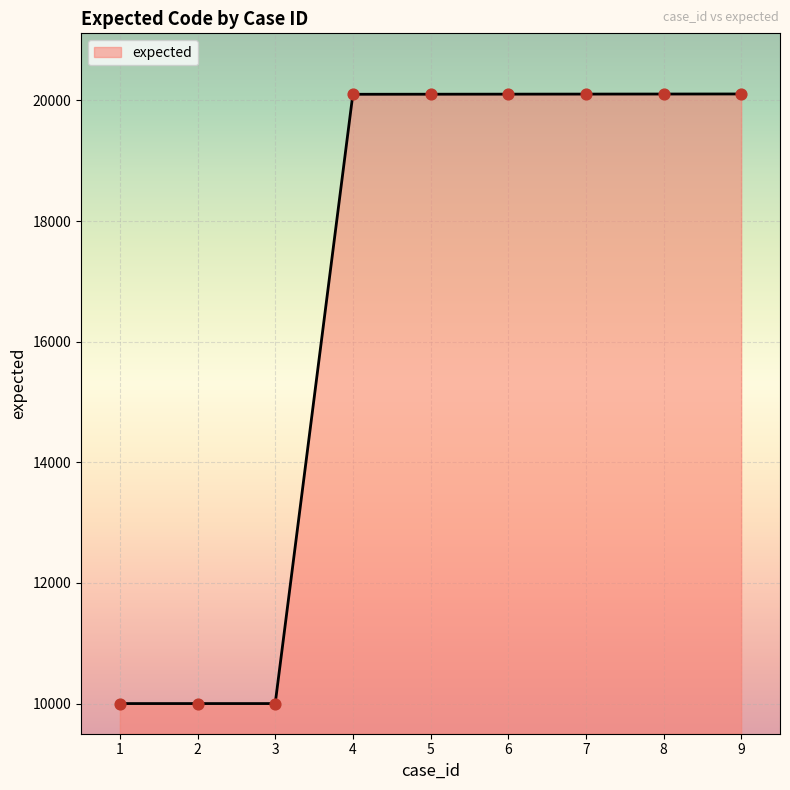

What is the ratio of the value at 9 to the value at 7?

1.0